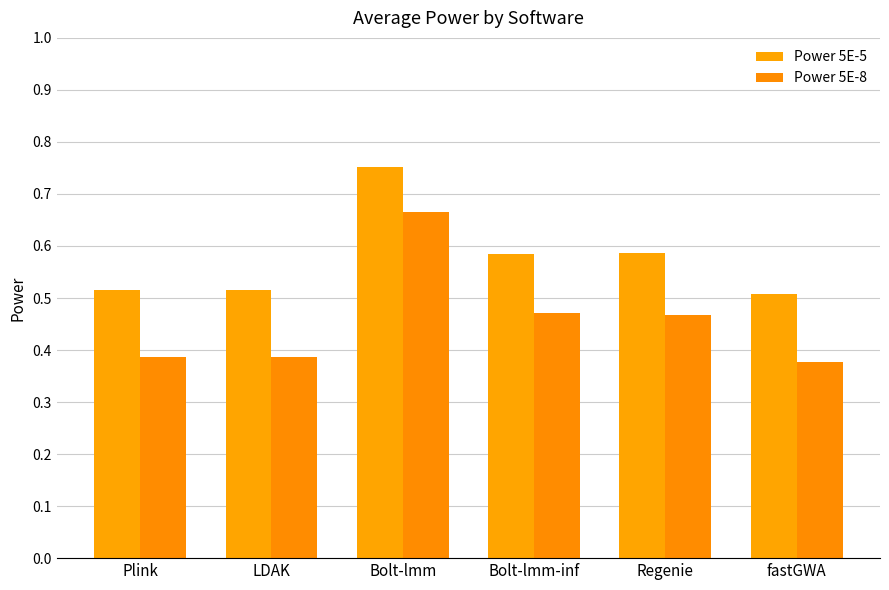

Which series changed the most between Bolt-lmm-inf and Regenie?

Power 5E-8